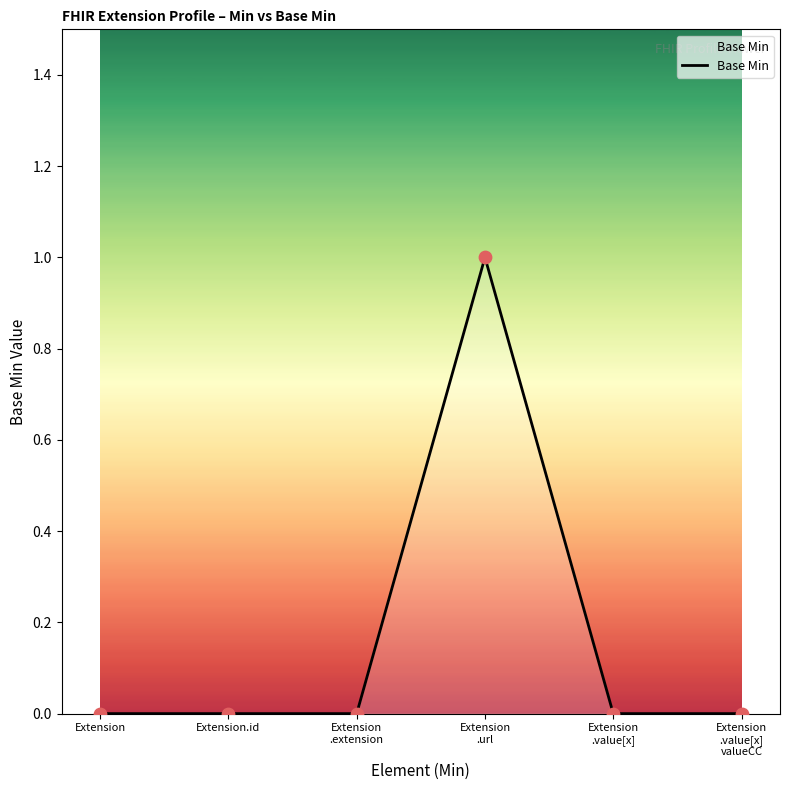

Between Extension
.value[x] and Extension
.url, which is larger?

Extension
.url